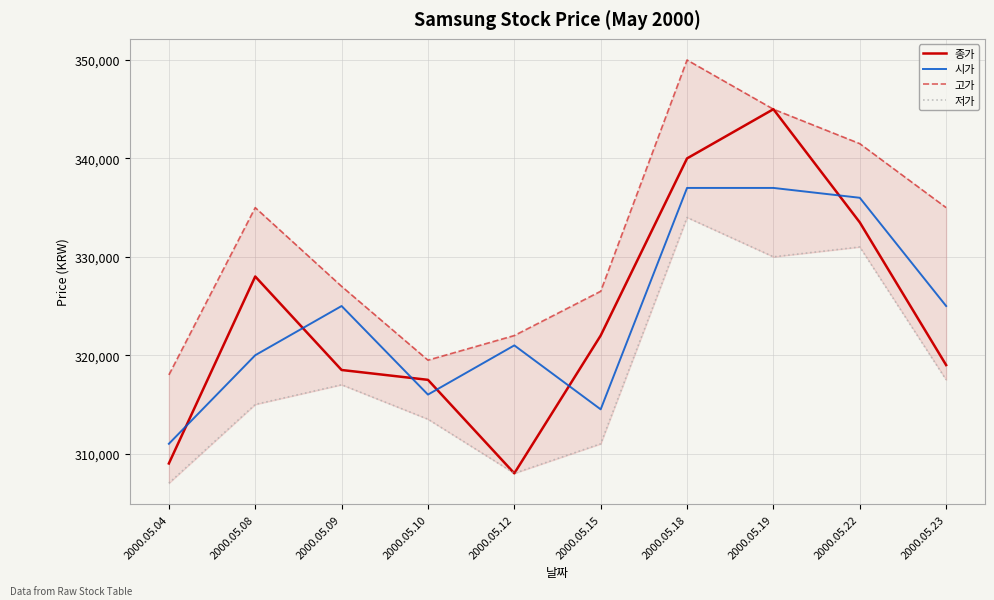

Between 2000.05.18 and 2000.05.19, which is larger?

2000.05.19